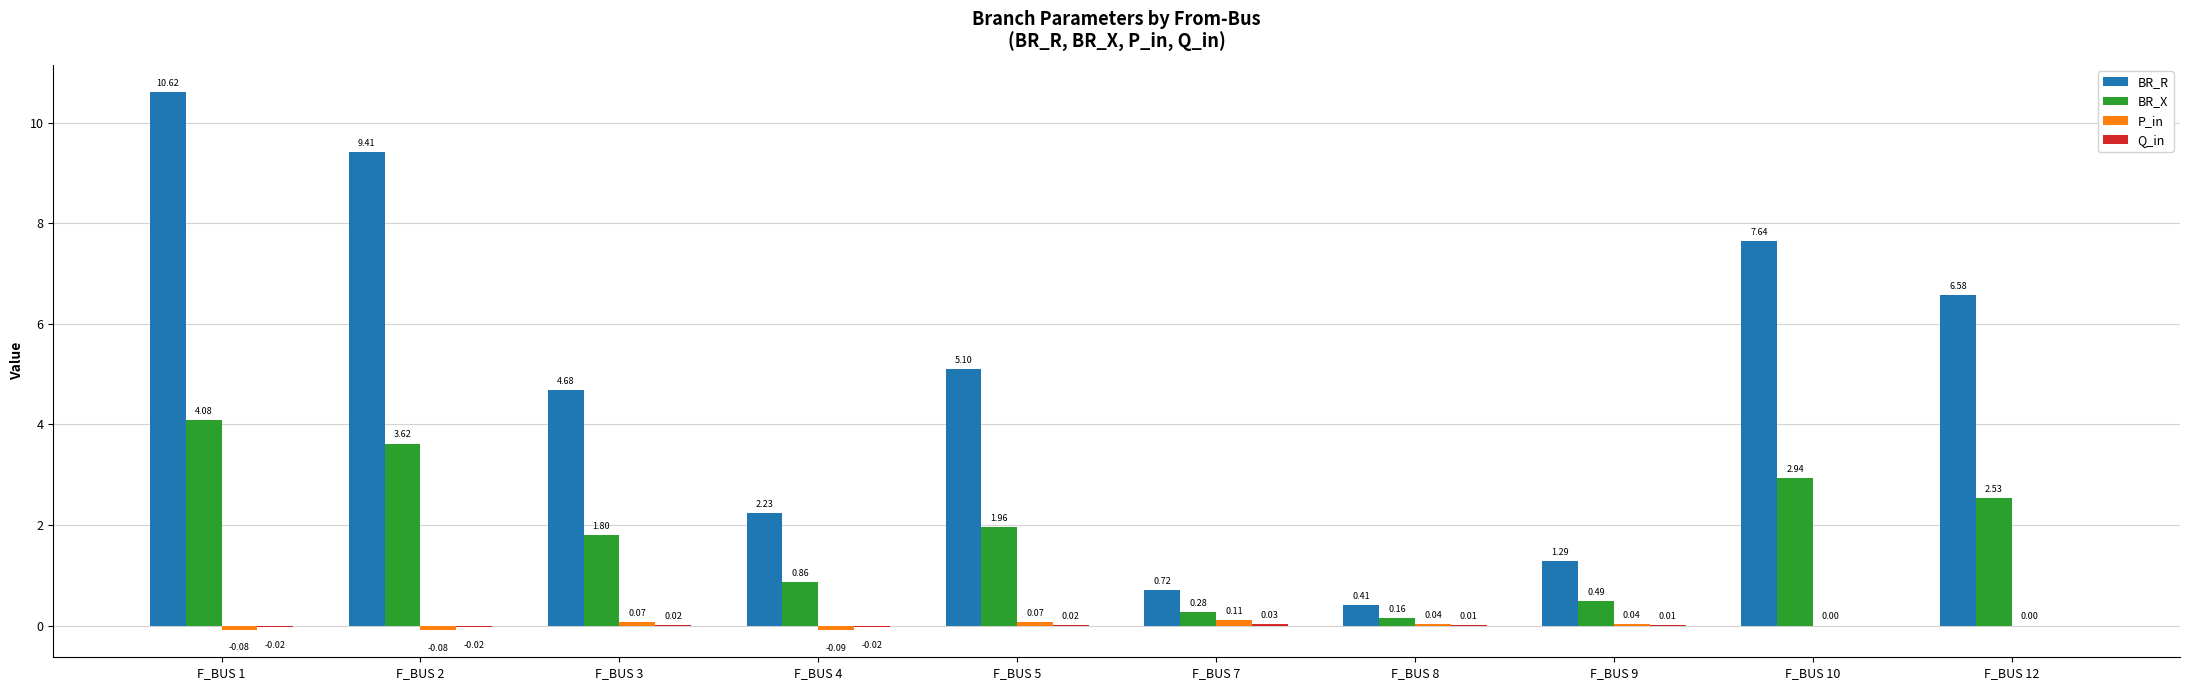

Between F_BUS 3 and F_BUS 4, which series saw the biggest shift?

BR_R